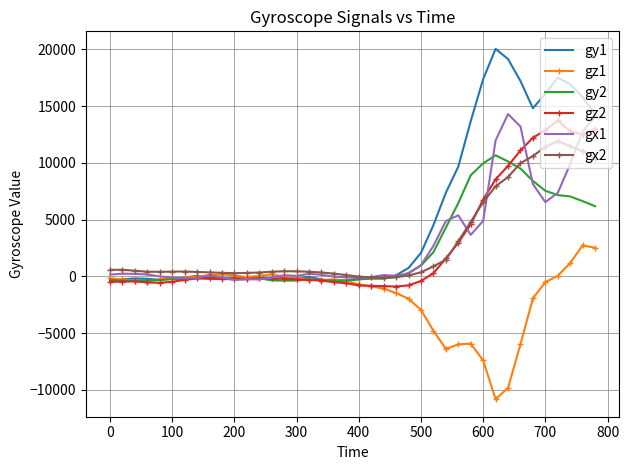

Which series has the largest total across all categories?

gy1